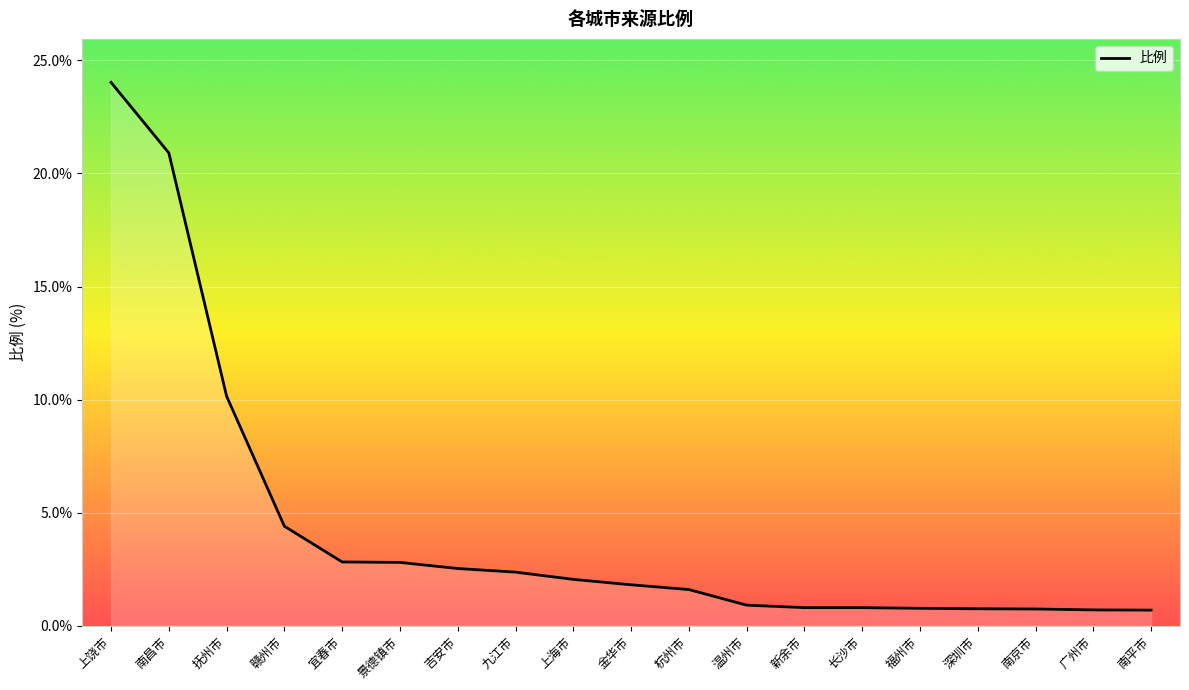

At which label is the value closest to 12?

抚州市